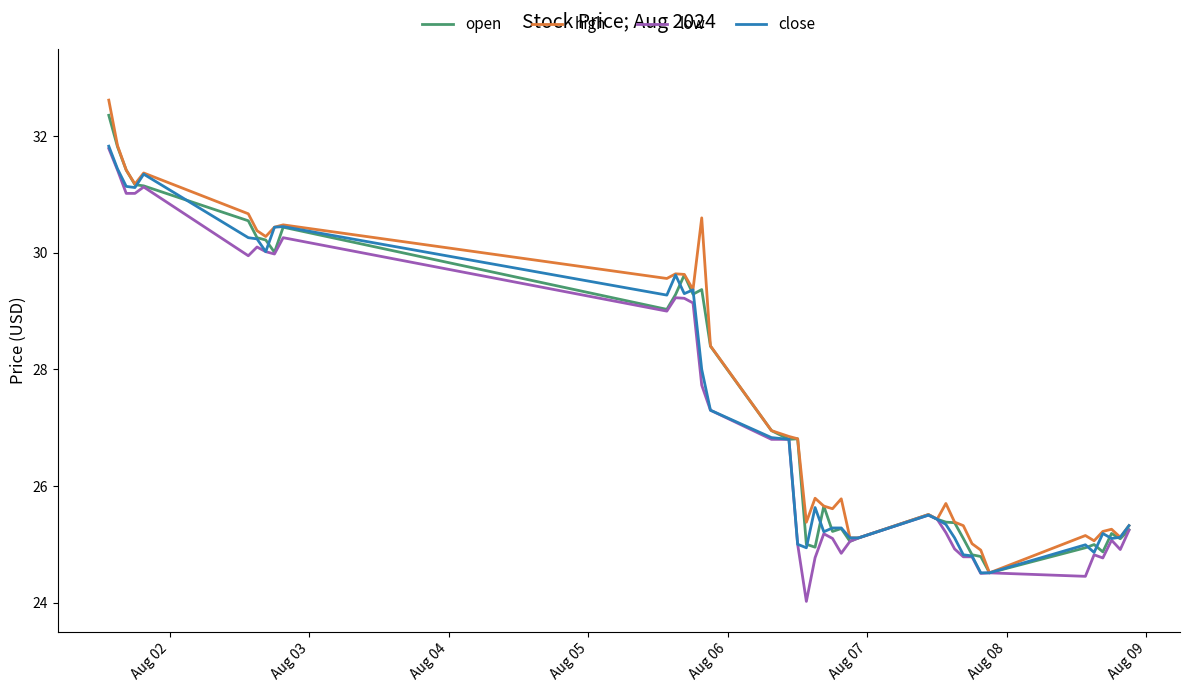

Is this an area chart (filled region under the line)?

No